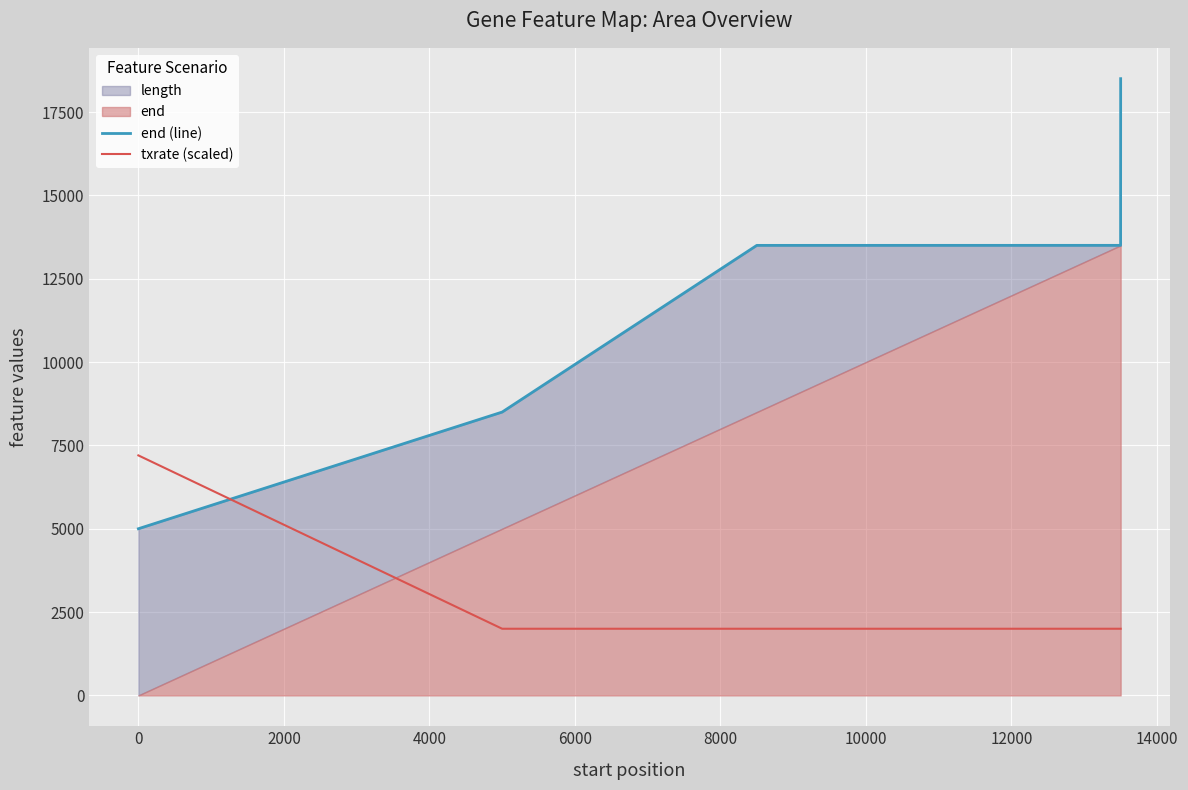

Which series changed the most between −2000 and 0?

txrate (scaled)